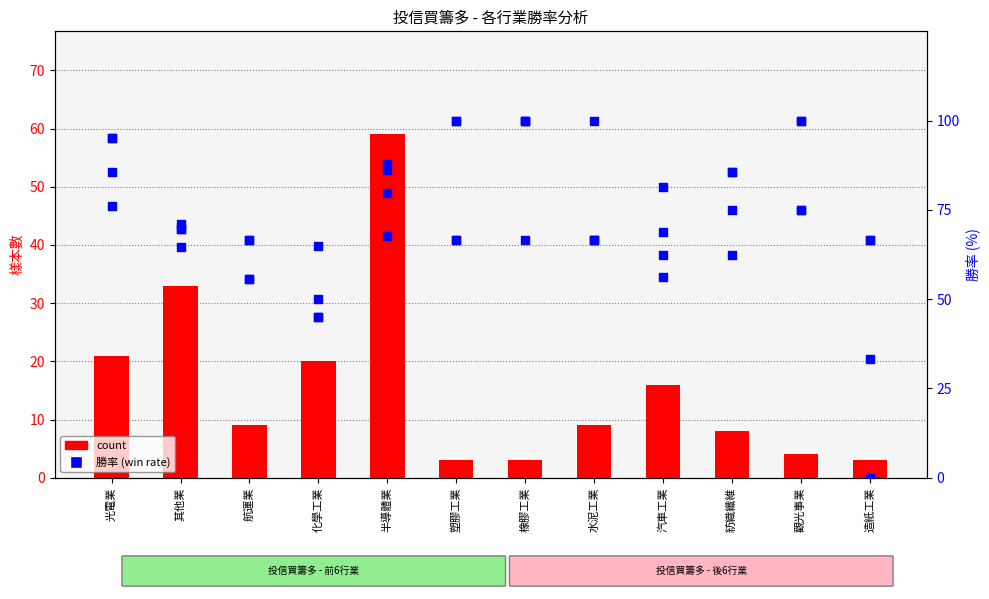

Is the value of 勝率(3日) at 塑膠工業 greater than the value of 勝率(5日) at 觀光事業?

No